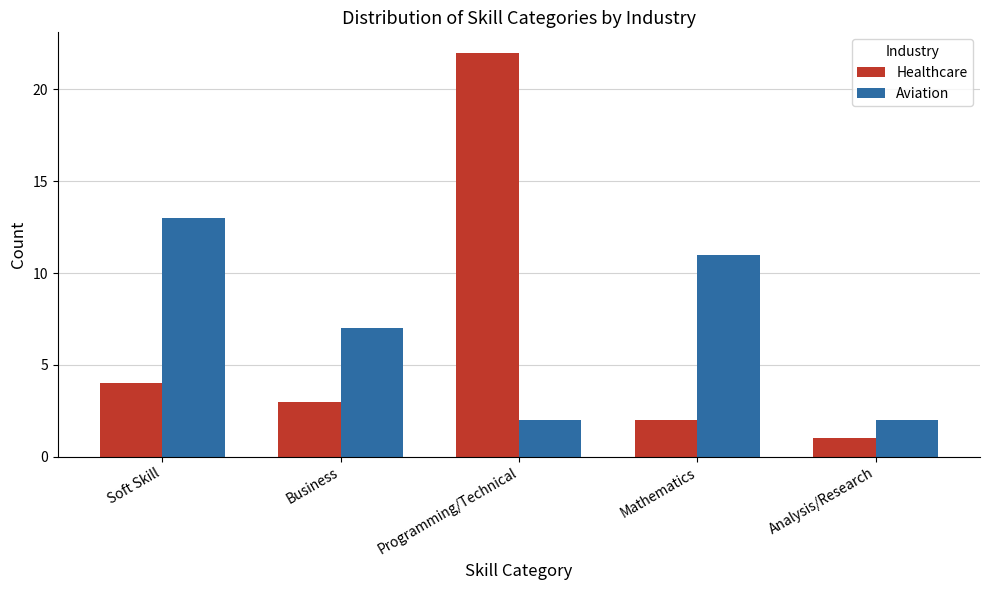

Is it true that Healthcare equals 3 at Business?

True